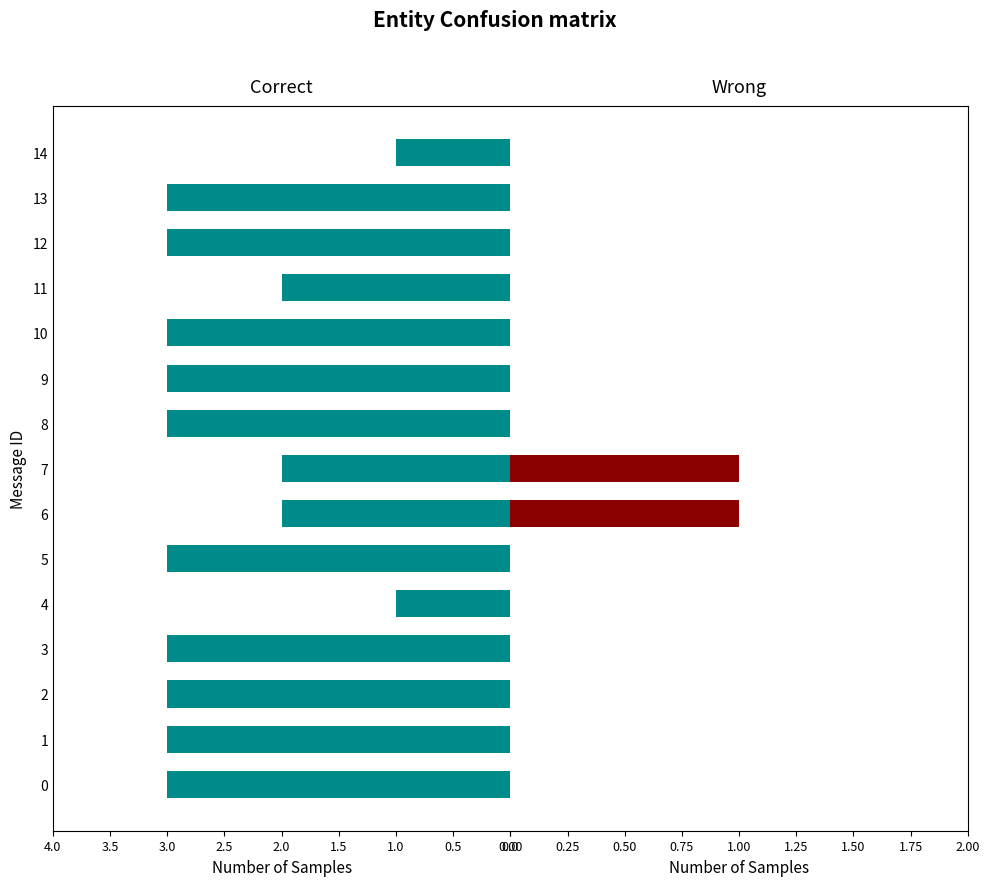

How many values in Wrong are above zero?

2